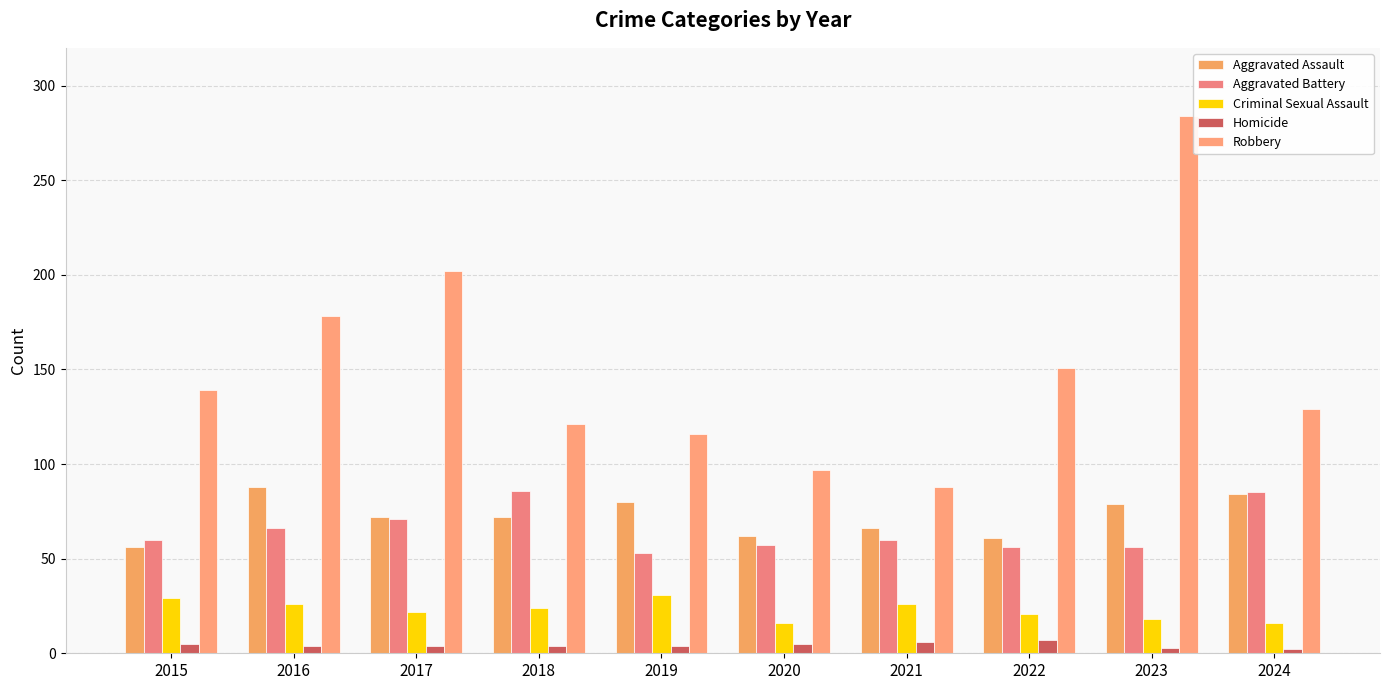

What is the sum of the Criminal Sexual Assault values at 2021 and 2019?

57